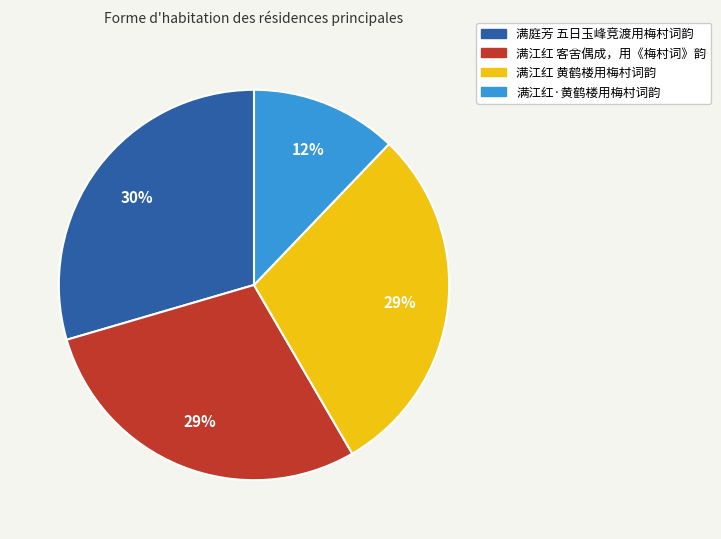

Is there a majority slice in this chart?

No